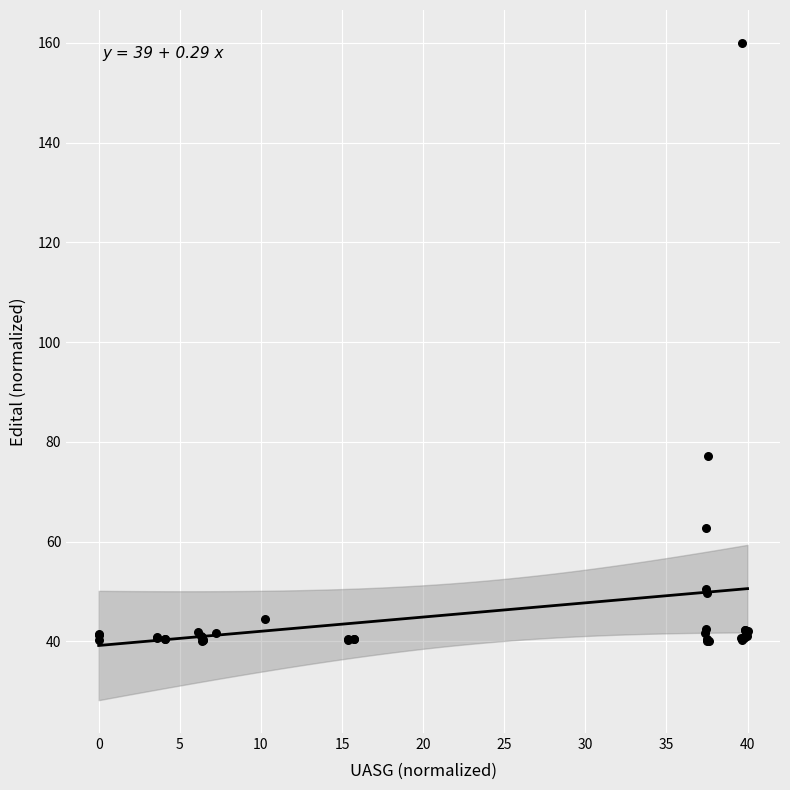

What Y value in the scatter plot is closest to 100?

77.1